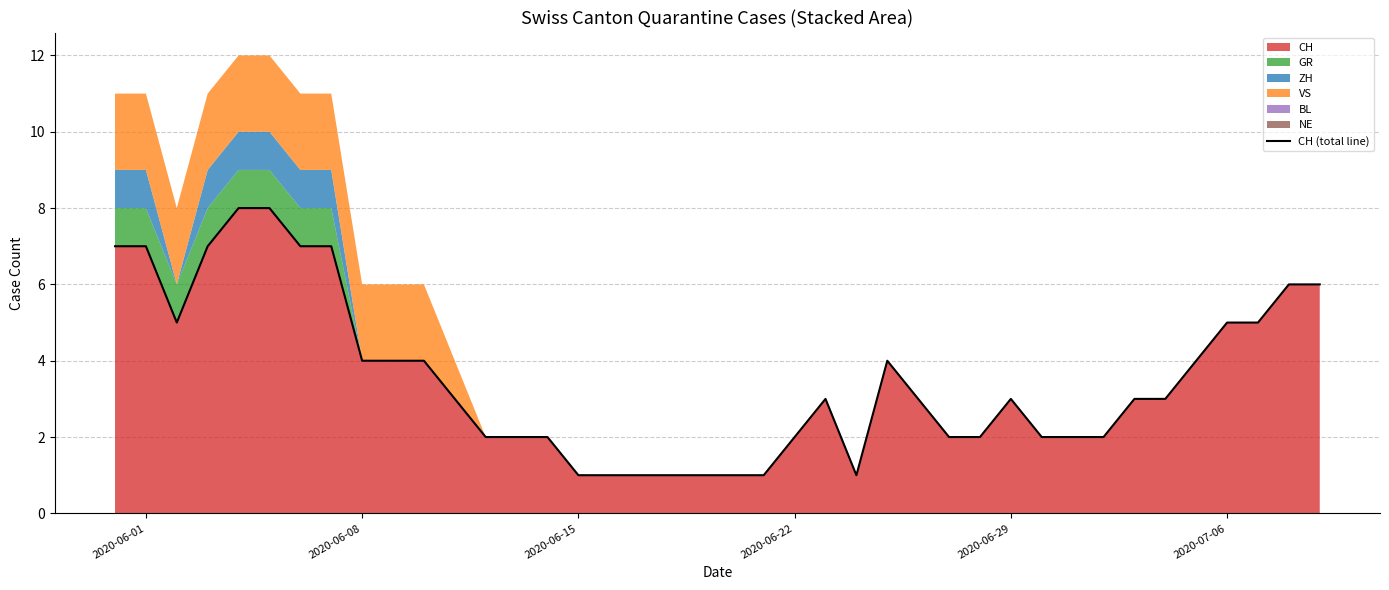

What is the greatest value displayed?

8